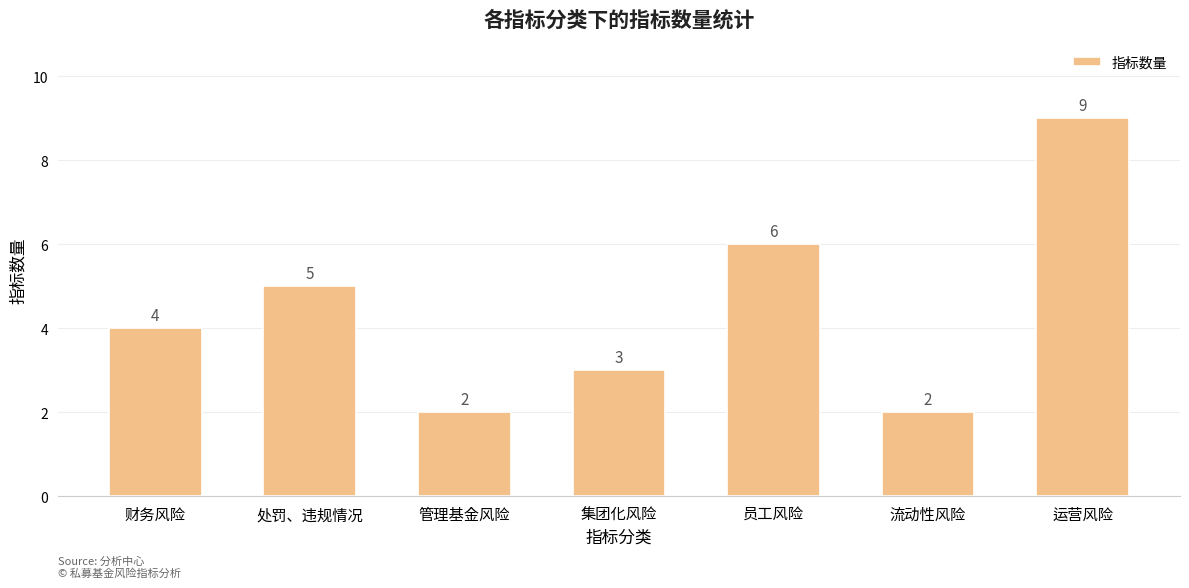

Is it true that the value at 集团化风险 is 1?

False